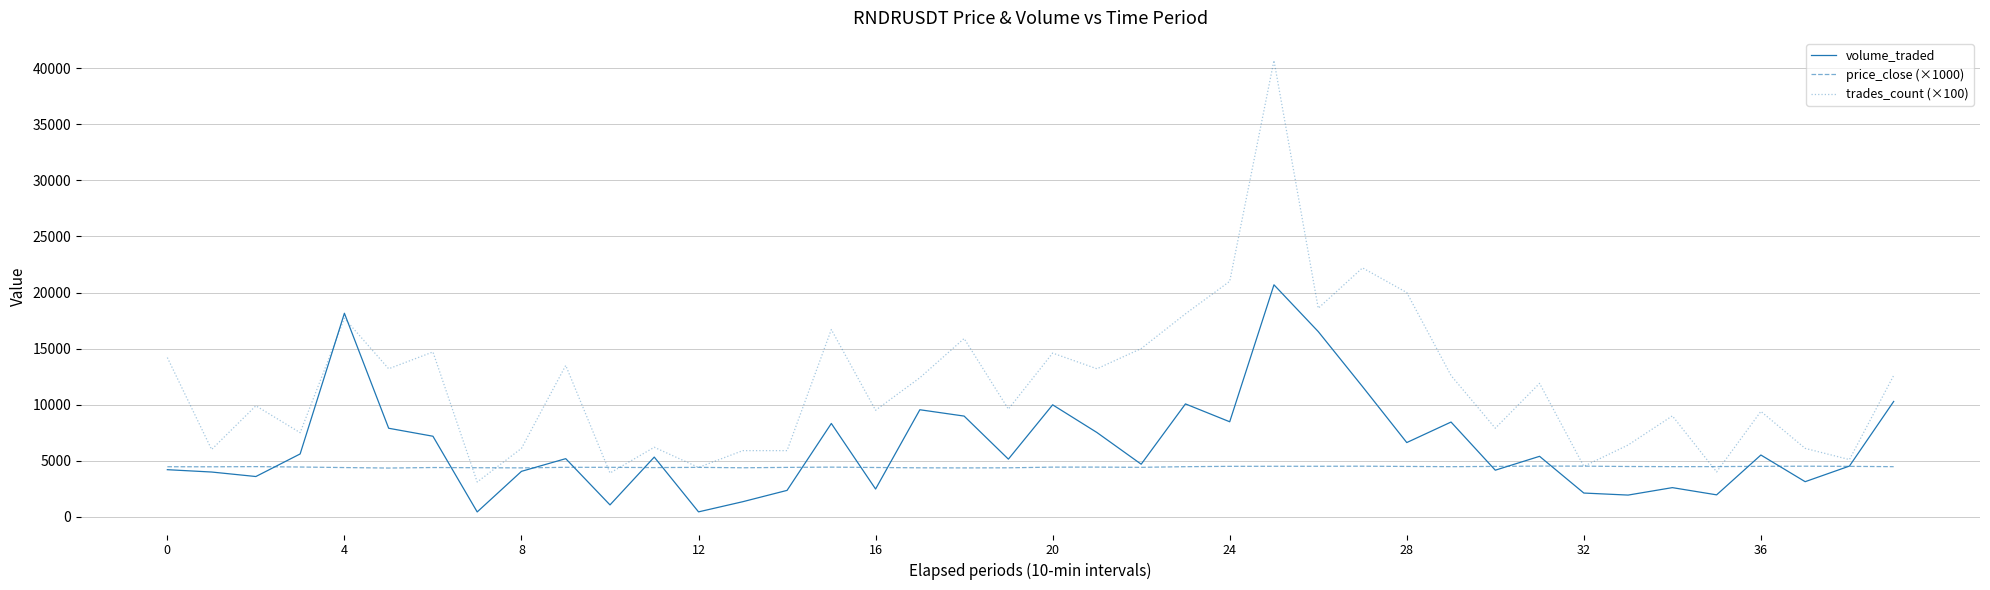

Which series has the largest range (max minus min)?

trades_count (×100)